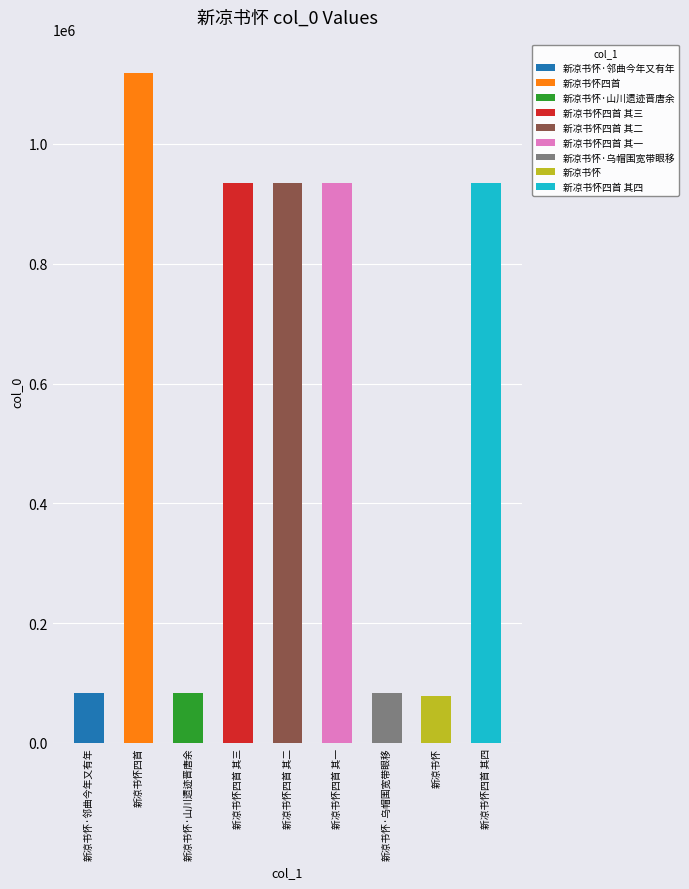

What position from the right is 新凉书怀四首?

8